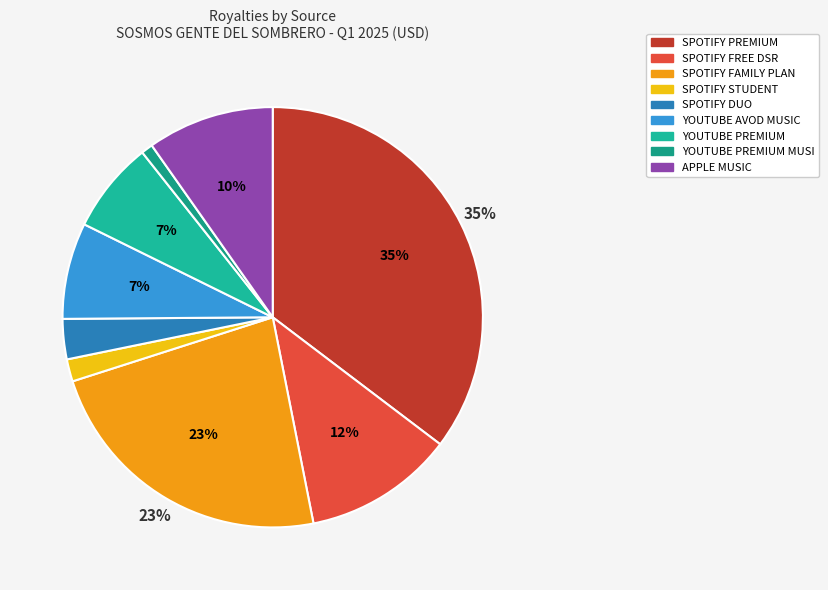

Count the number of slices in the pie.

9